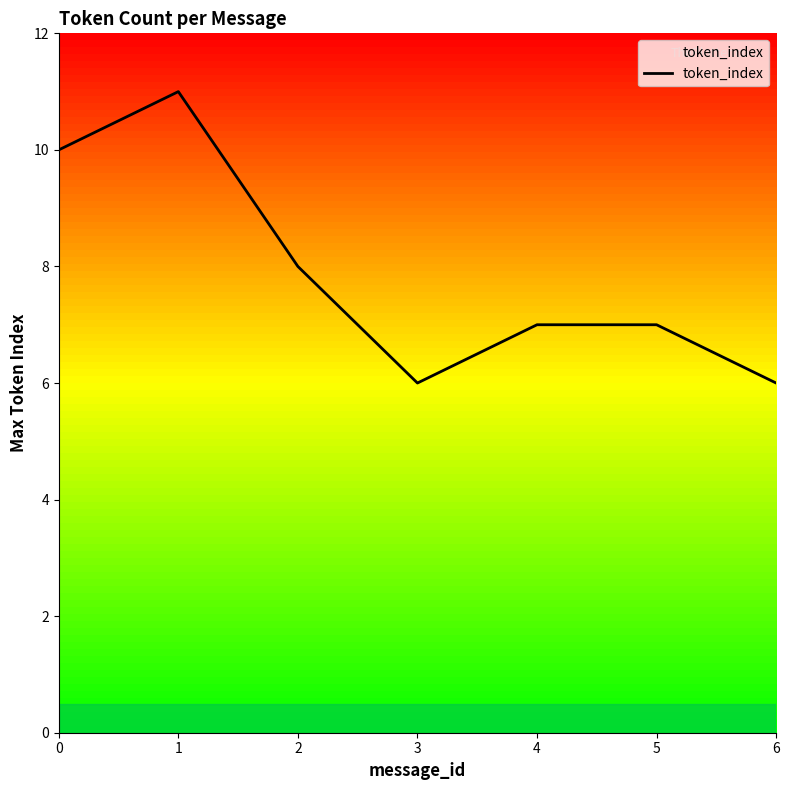

Reading left to right, list all the values displayed in this chart.

0=10	1=11	2=8	3=6	4=7	5=7	6=6